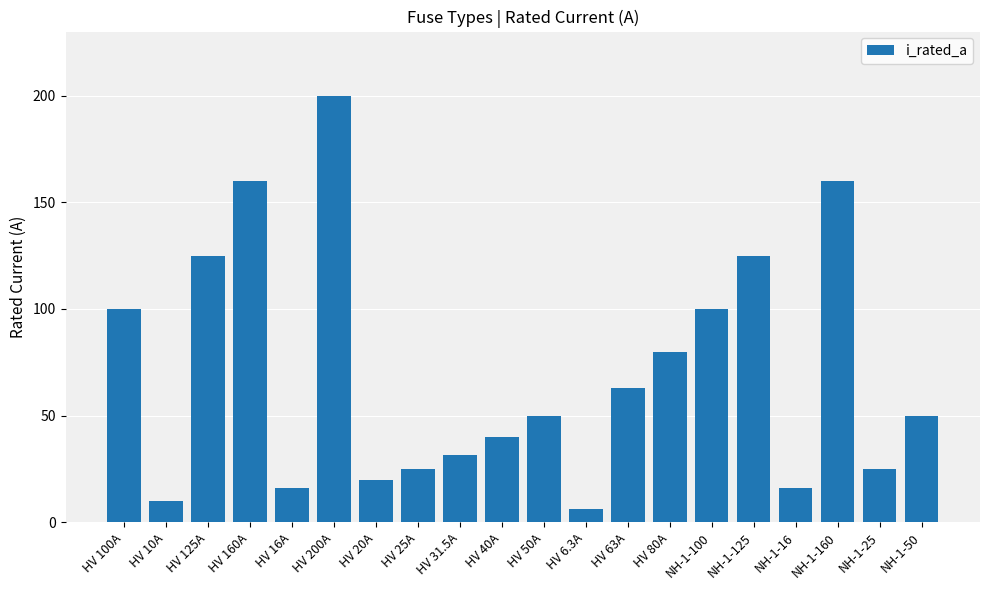

What is the value of the 19th bar from the left?

25.0